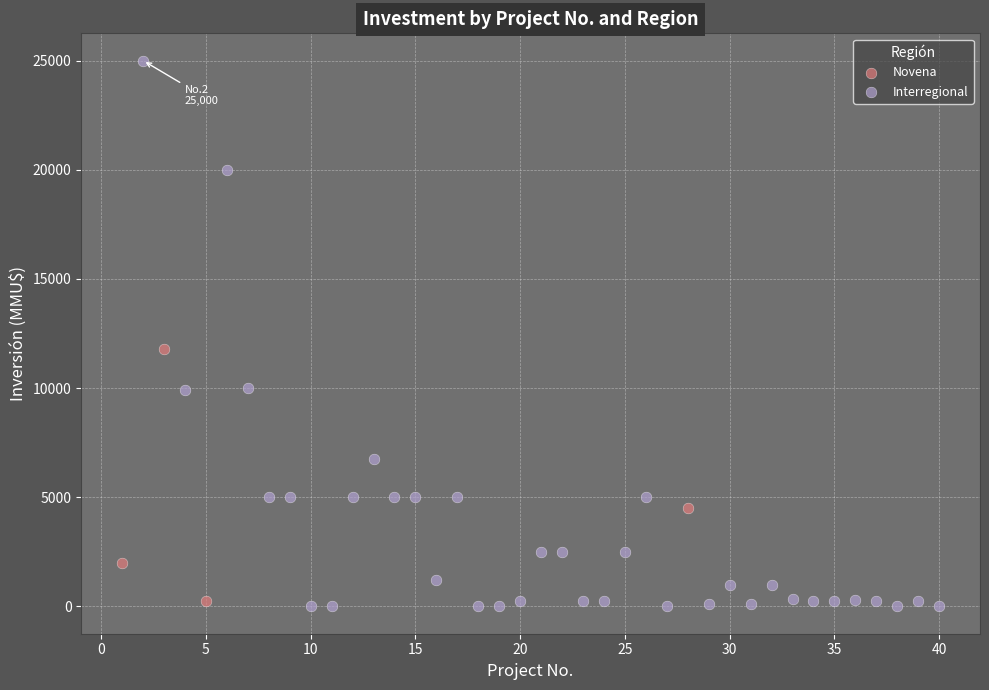

Which series contains the highest Y value?

Interregional